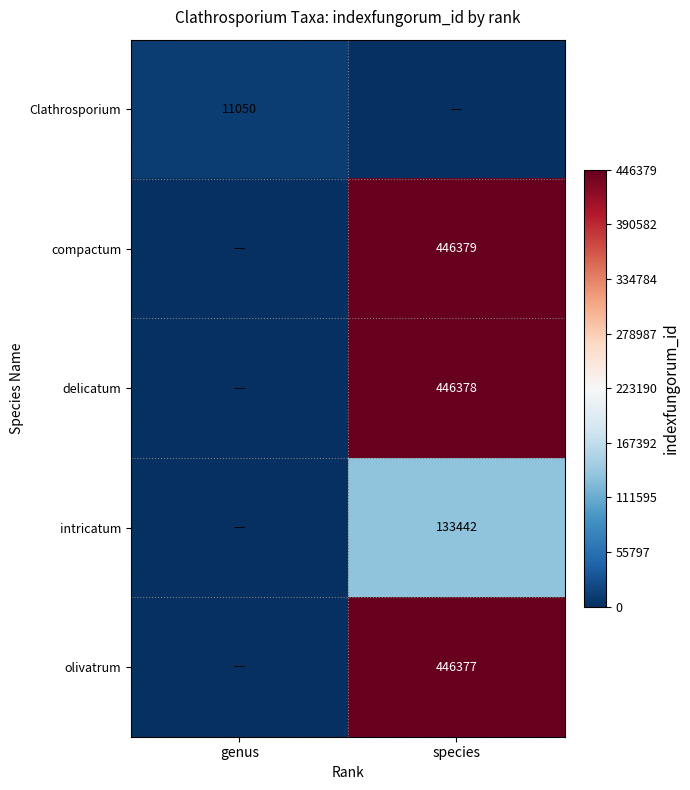

True or false: olivatrum has a value of 104067 at species.

False